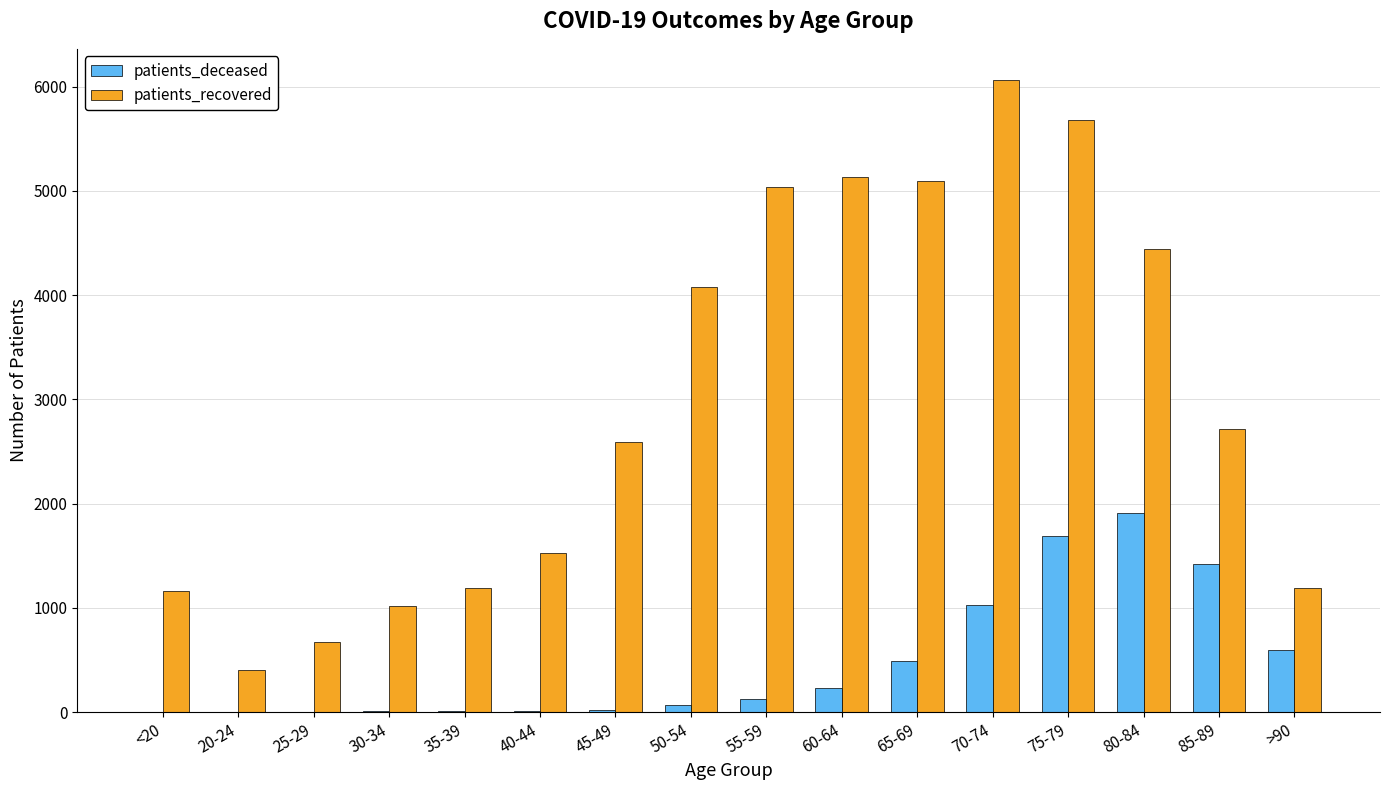

Is the value of patients_deceased at 75-79 greater than the value of patients_recovered at 35-39?

Yes